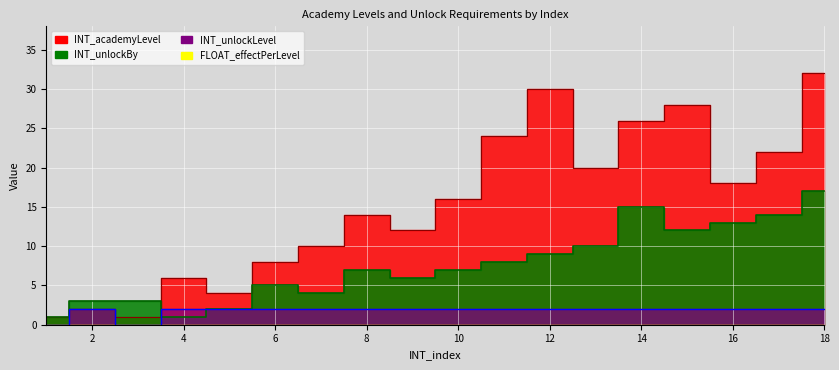

Rank the categories by INT_unlockBy value from lowest to highest.

1, 4, 5, 2, 3, 7, 6, 9, 8, 10, 11, 12, 13, 15, 16, 17, 14, 18